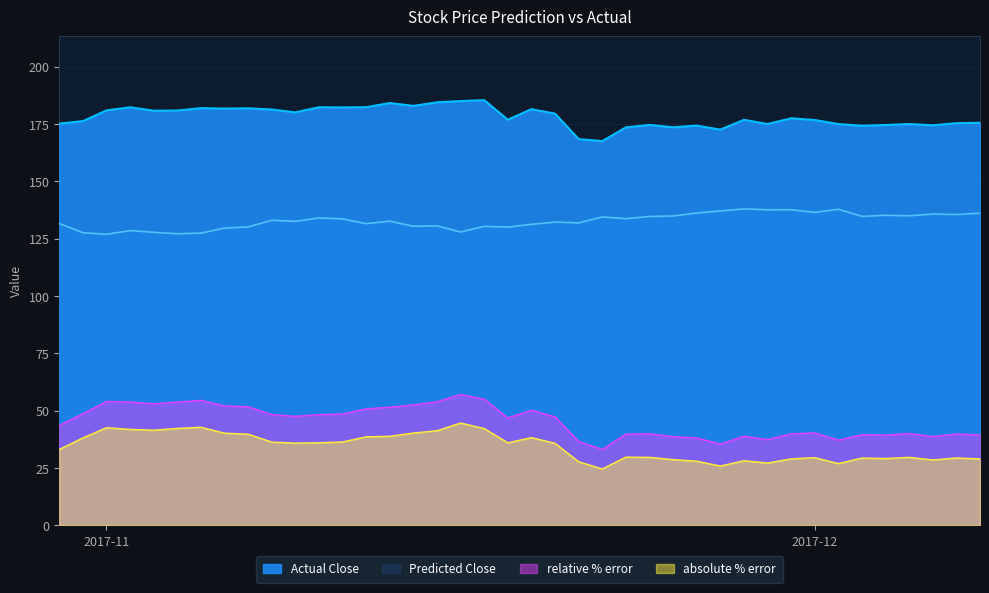

How many categories are shown in the chart?

40